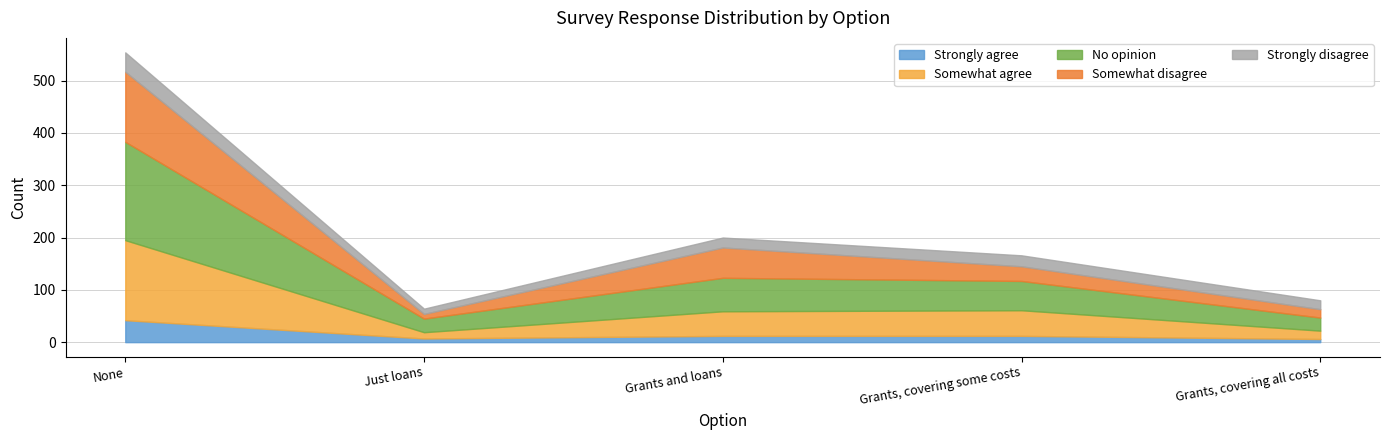

True or false: Somewhat disagree has a value of 28 at Grants, covering some costs.

True